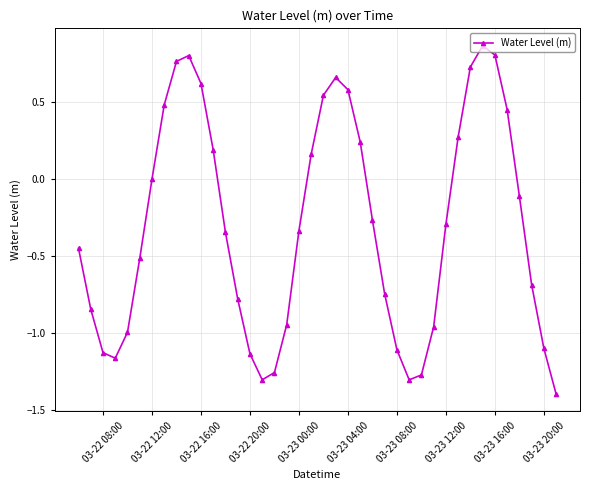

How many points are lower than both their immediate neighbors (excluding endpoints)?

3